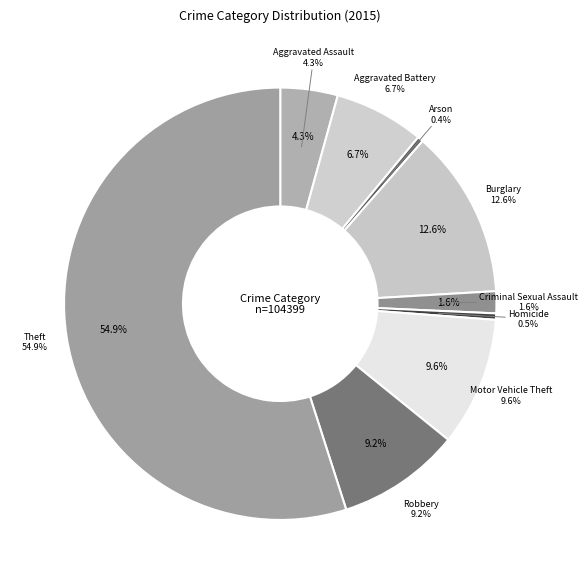

What percentage is the Aggravated Assault slice, to the nearest percent?

4%